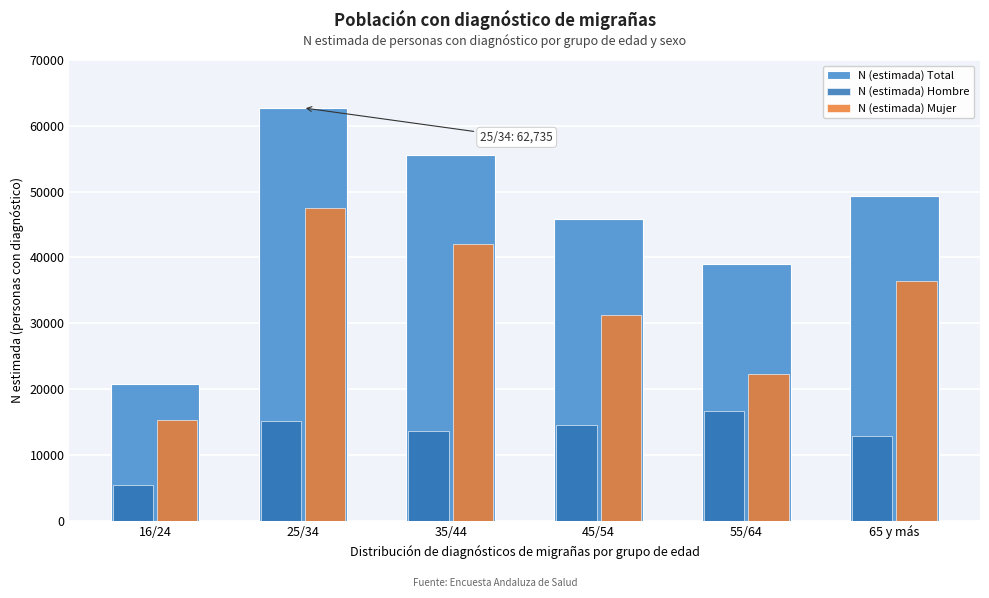

Reading left to right, list all the values displayed in this chart.

N (estimada) Total: 20745	62735	55598	45887	39061	49345
N (estimada) Hombre: 5446	15182	13611	14602	16711	12919
N (estimada) Mujer: 15299	47553	41987	31285	22350	36426